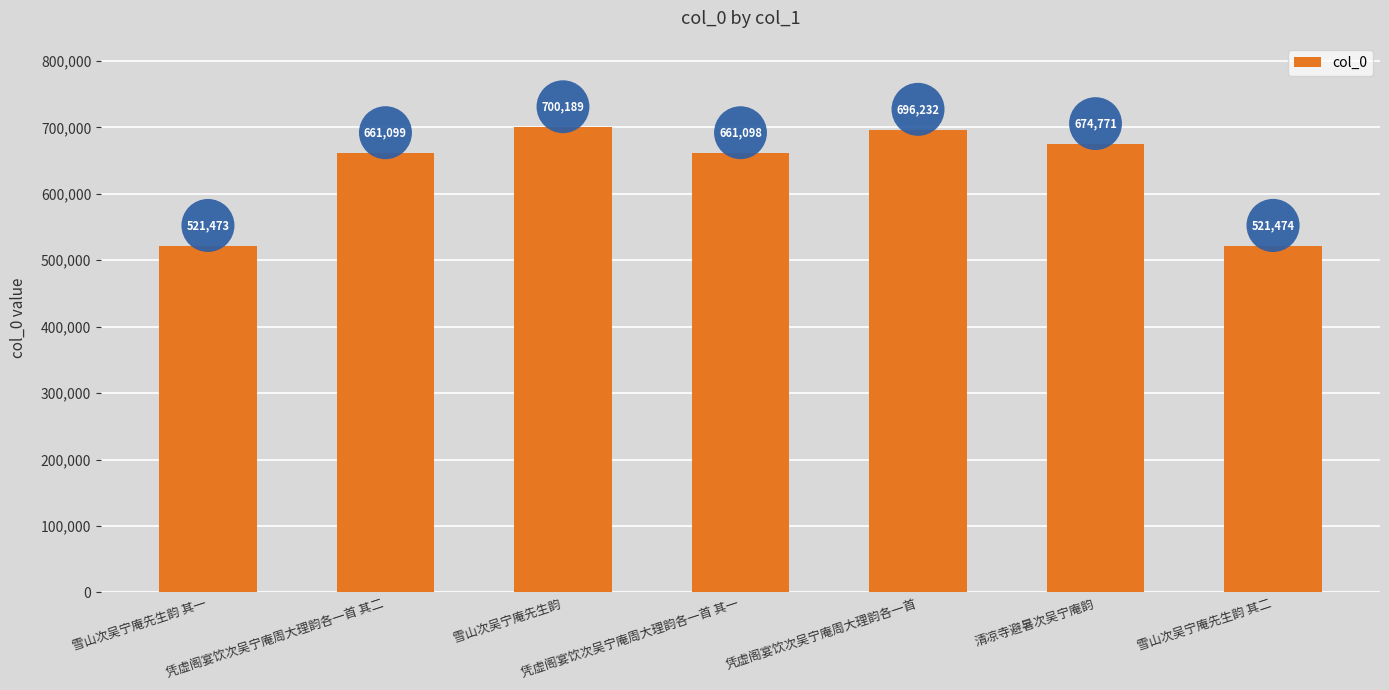

What is the greatest value displayed?

700189